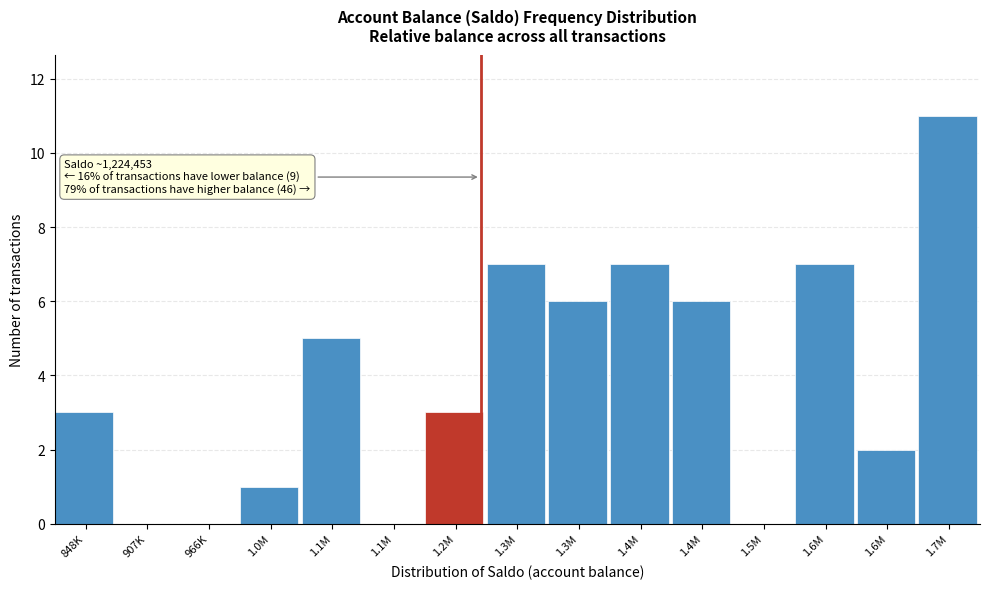

How many data points does each series have?

15